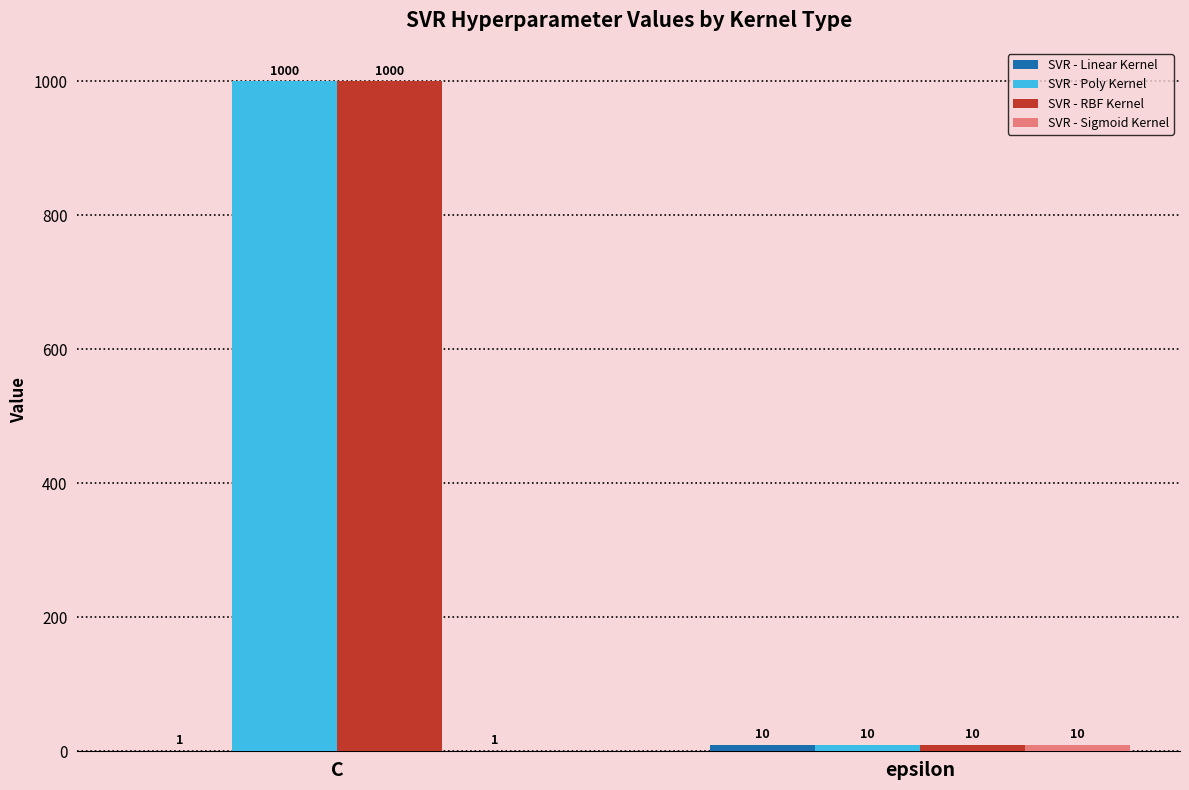

The SVR - Poly Kernel series shows 630 at C. True or false?

False